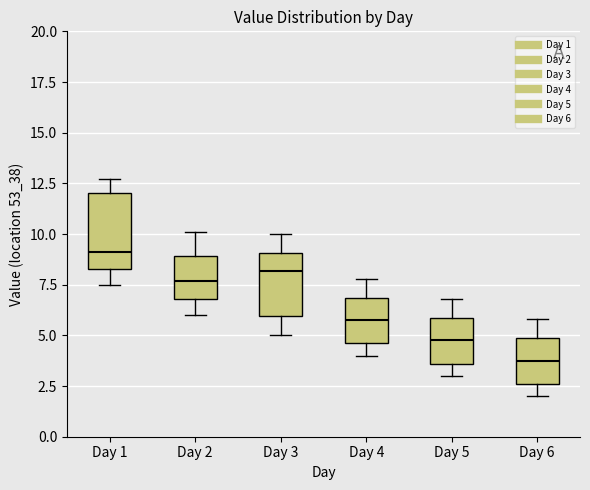

Where is the lower edge of the box for Day 4 on the y-axis? The values are not printed on the chart, so give them approximately, as read against the axis.

4.5